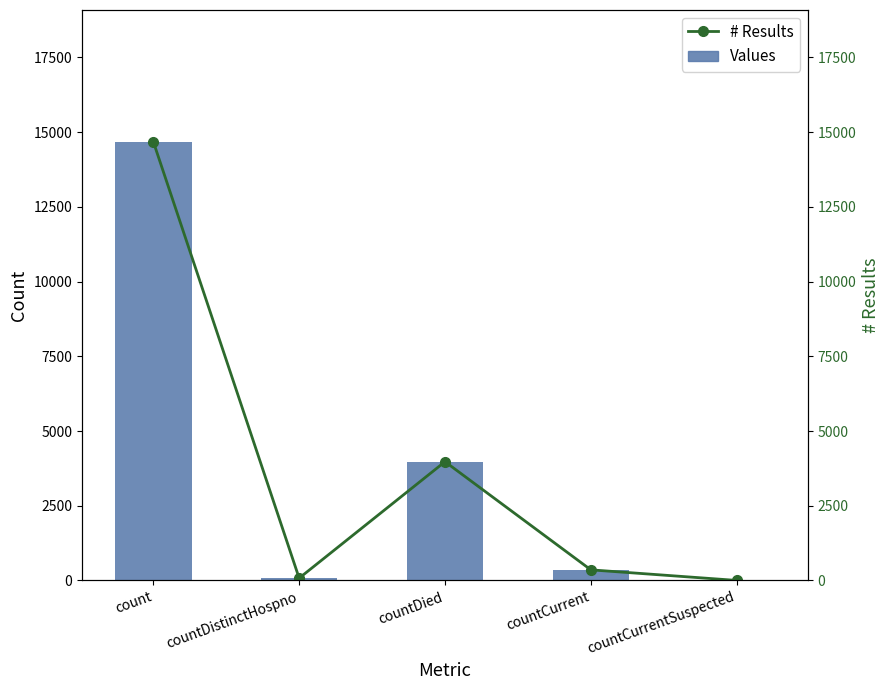

Is the value of # Results at count greater than the value of Values at countCurrentSuspected?

Yes